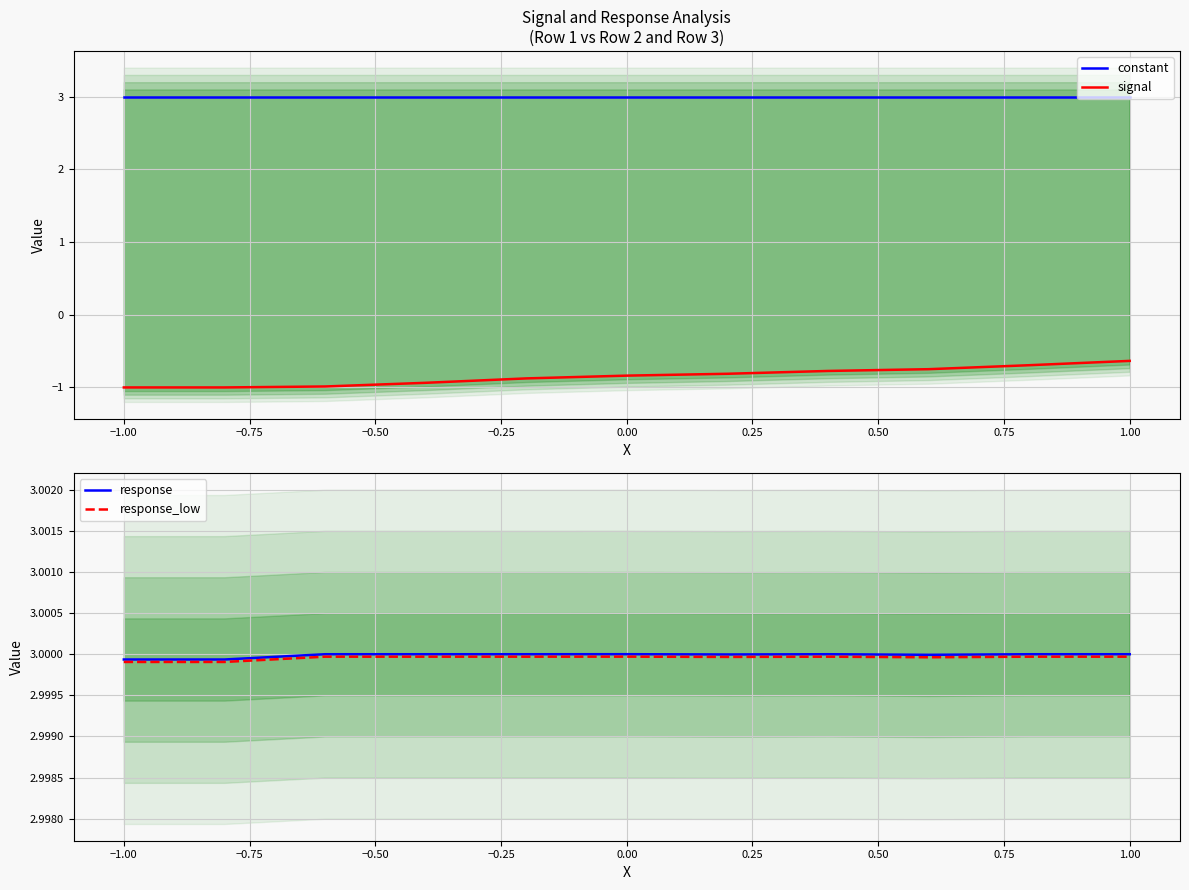

Rank the series by their maximum value, from lowest to highest.

signal, response_low, constant, response